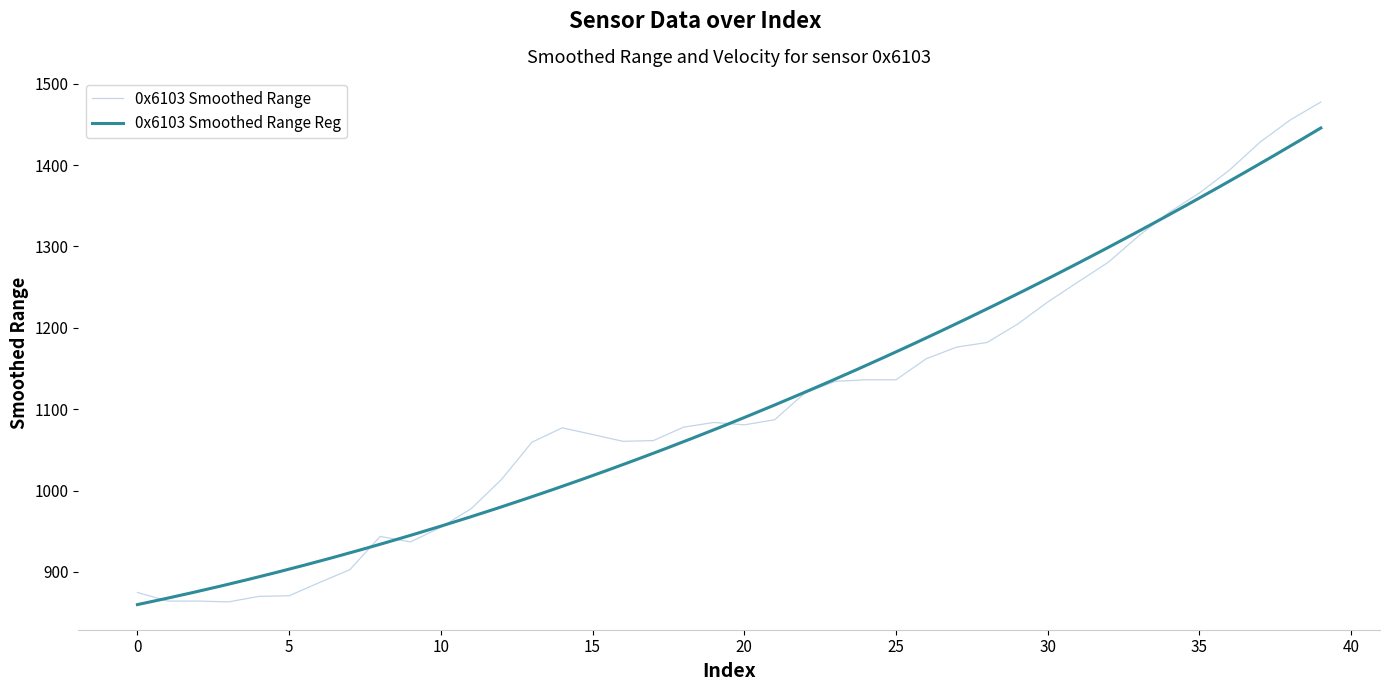

The chart shows a value of 508.7 at 20. True or false?

False